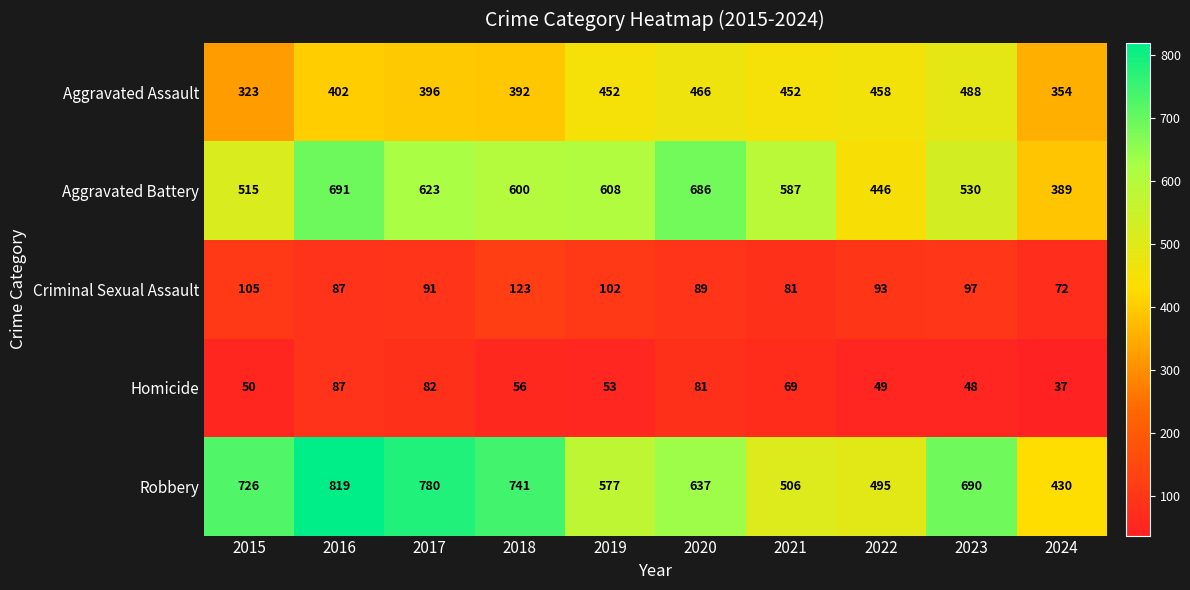

What is the sum of the Homicide values at 2022 and 2019?

102